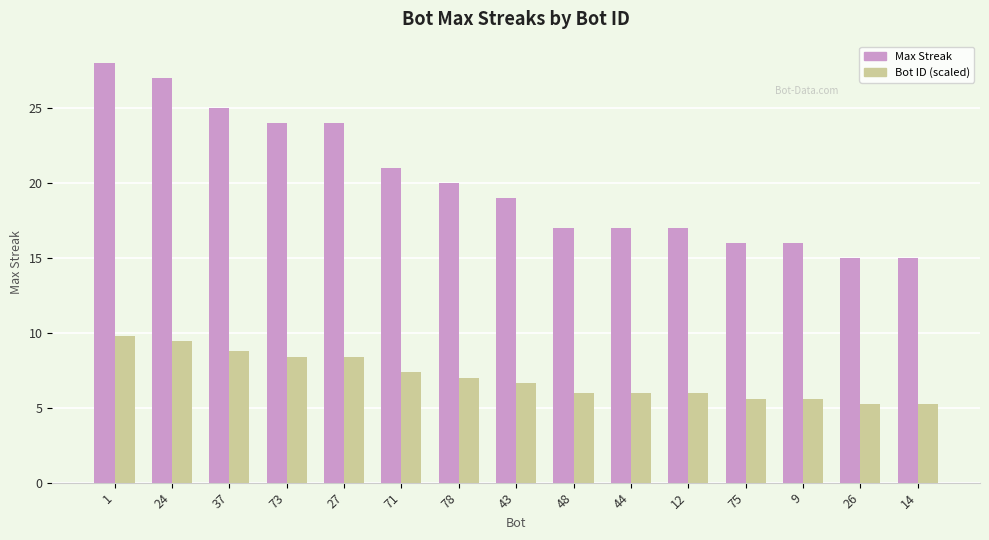

Between 24 and 71, which series saw the biggest shift?

Max Streak